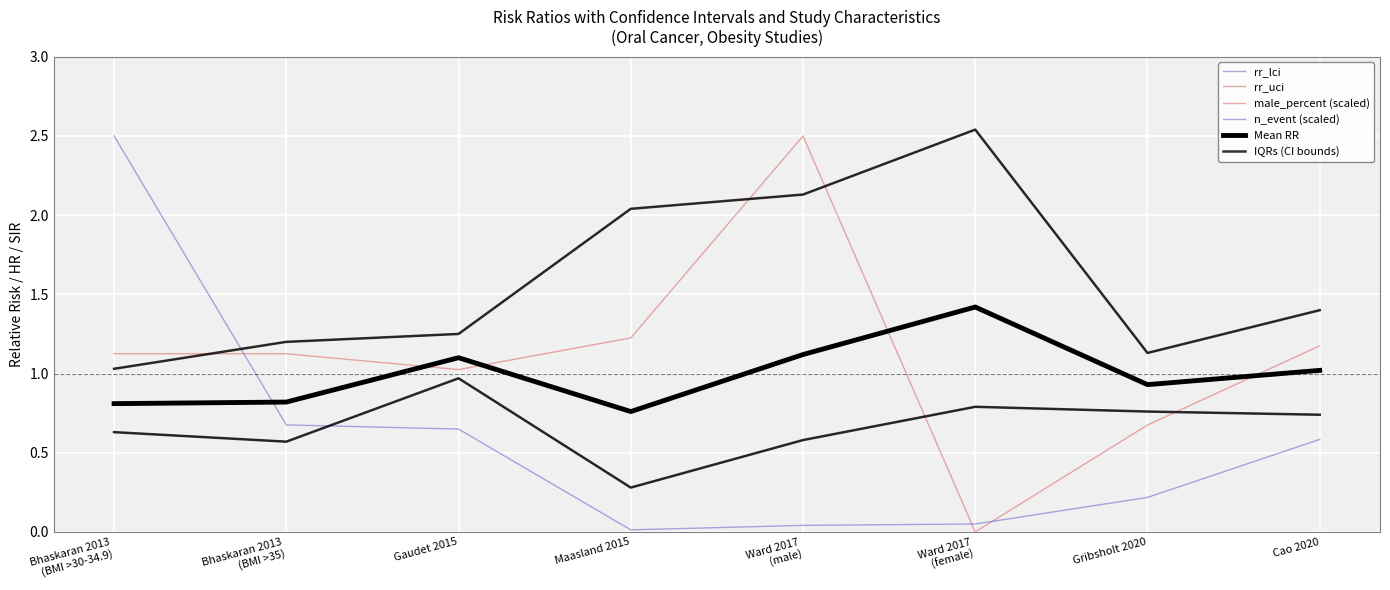

Is this an area chart (filled region under the line)?

No